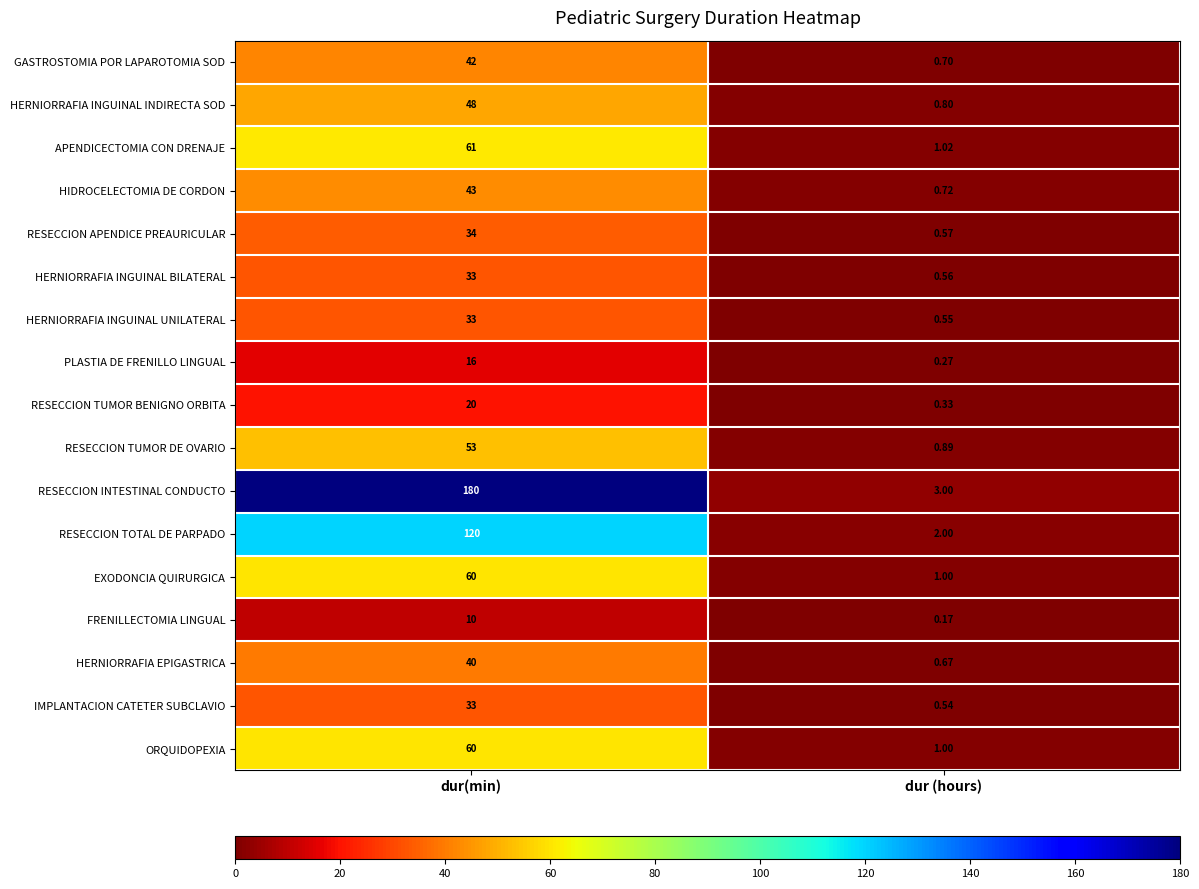

Which series changed the most between dur(min) and dur (hours)?

RESECCION INTESTINAL CONDUCTO